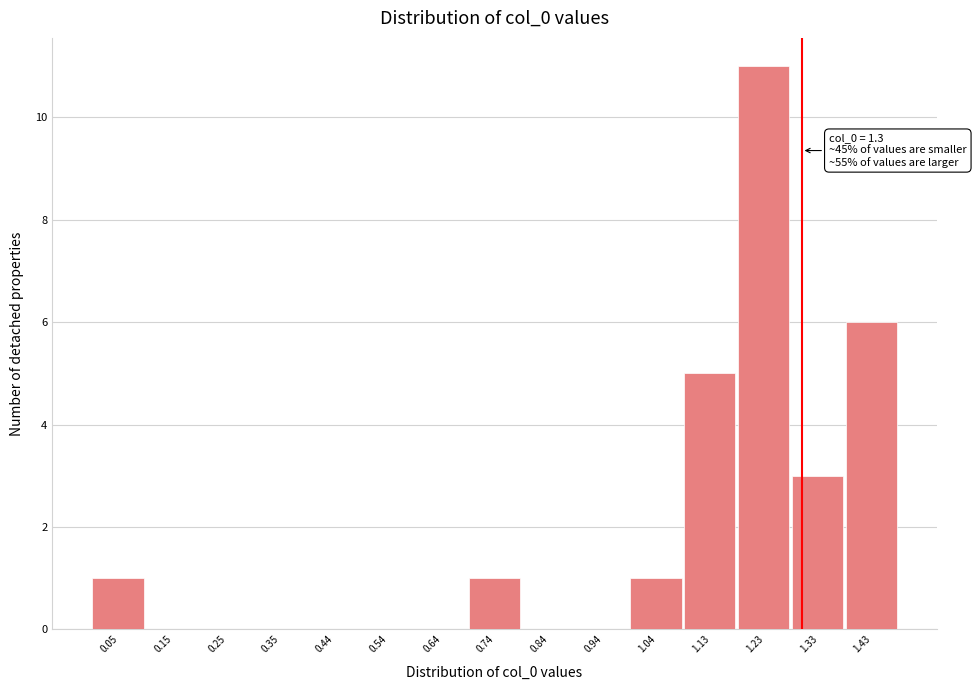

Which range on the x-axis has the tallest bar?

1.18 to 1.28